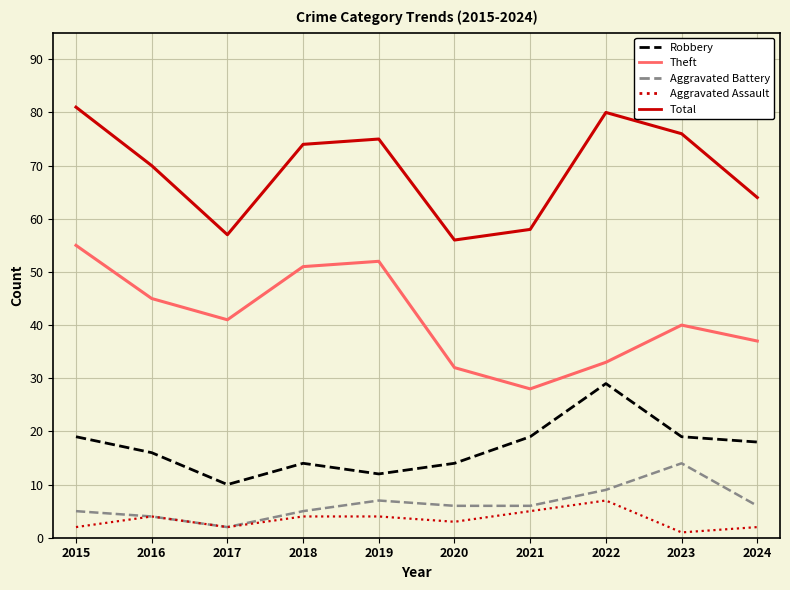

True or false: Aggravated Assault and Theft intersect in this chart.

False